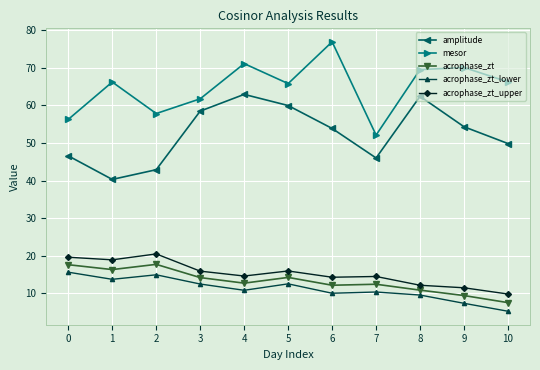

True or false: mesor and amplitude cross at least once.

False